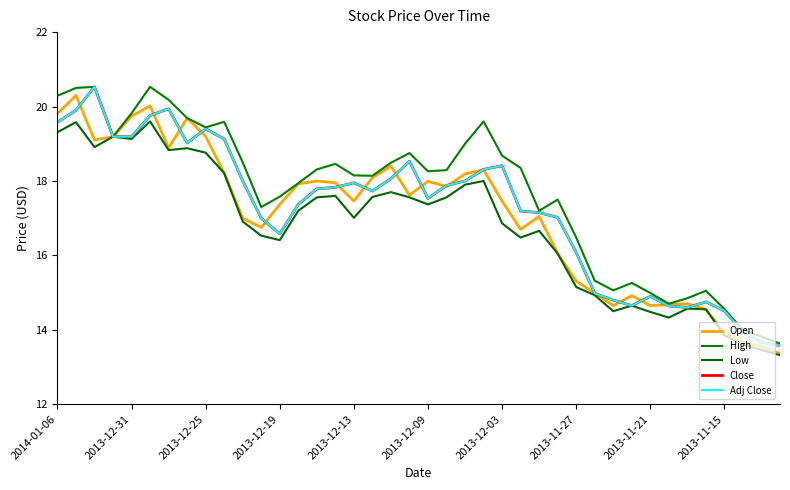

At which category does the chart reach its minimum across all series?

39